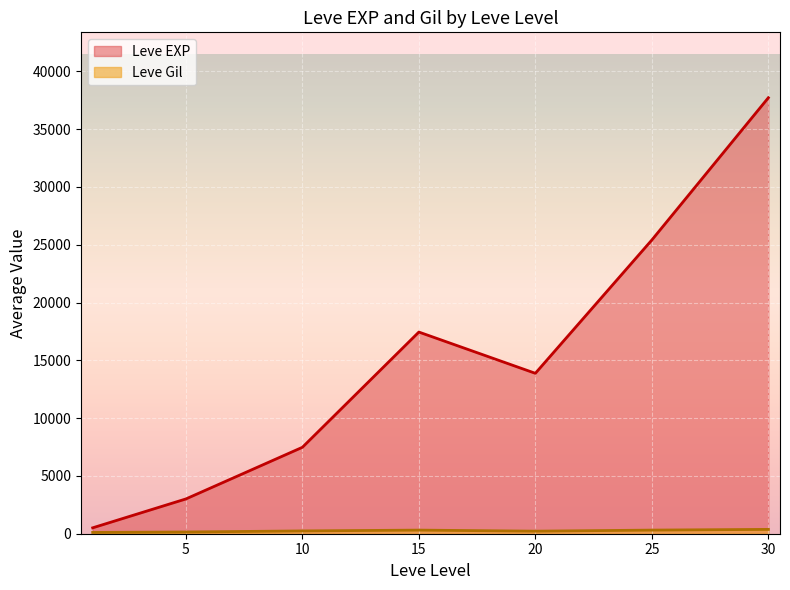

The value of Leve Level at 30 is 49. True or false?

False